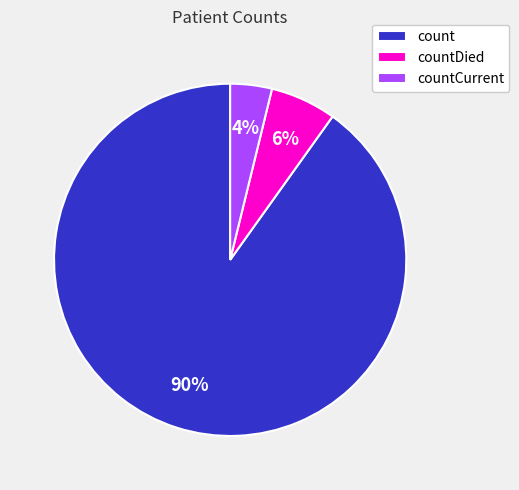

Do countCurrent and countDied together represent more than half of the pie?

No